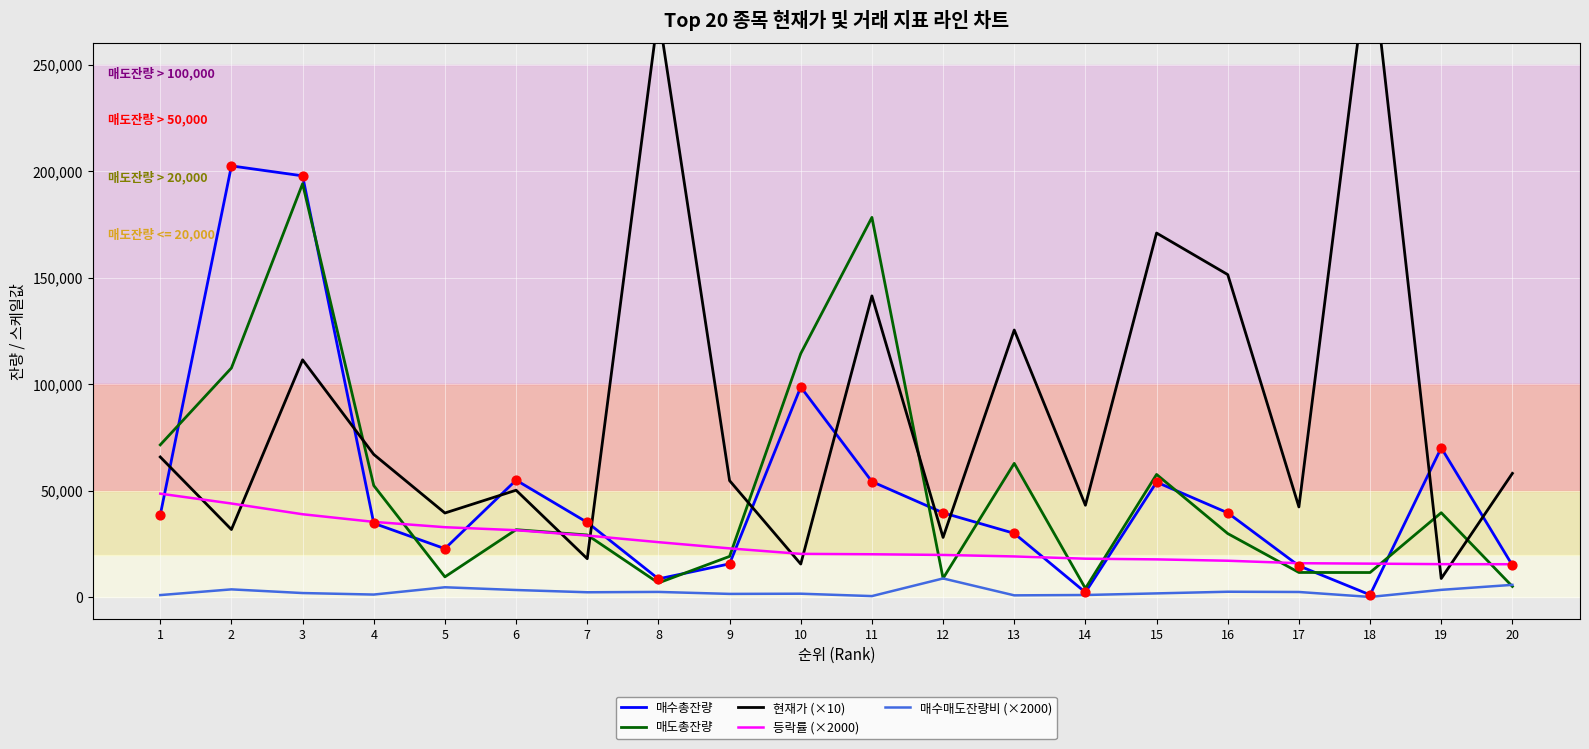

At how many categories does at least one series exceed 183580?

4